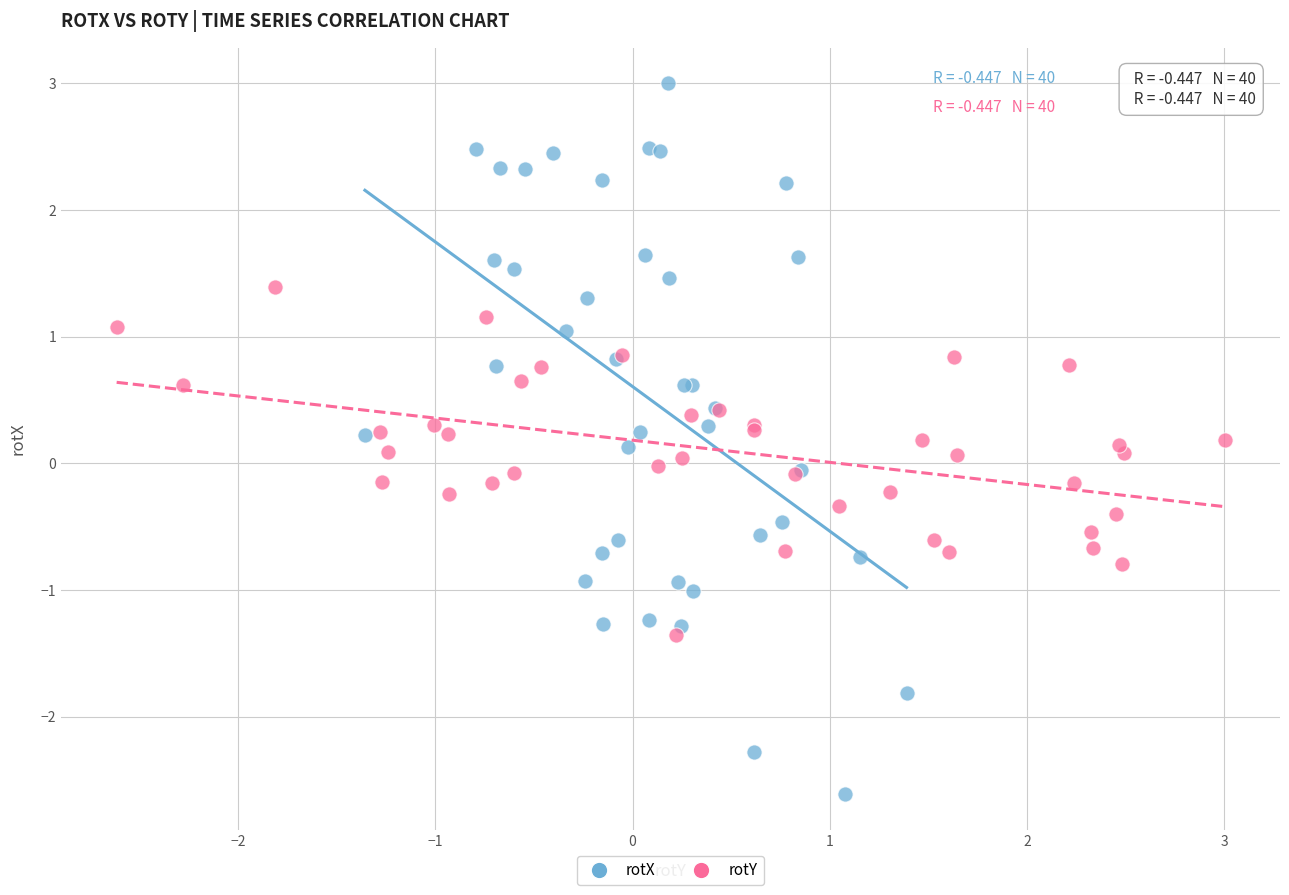

Which series reaches the maximum Y coordinate?

rotX